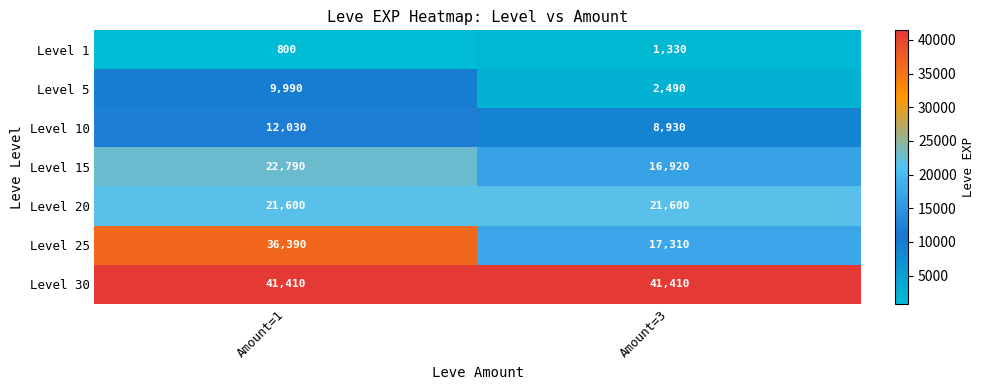

Rank the series at Amount=3 from lowest to highest value.

Level 1, Level 5, Level 10, Level 15, Level 25, Level 20, Level 30